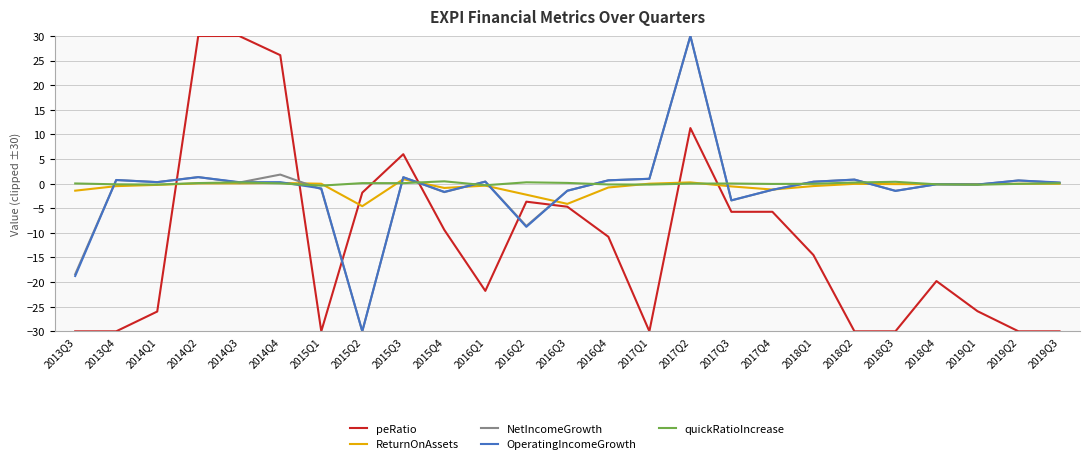

What is the difference between the OperatingIncomeGrowth values at 2013Q4 and 2017Q2?

29.3